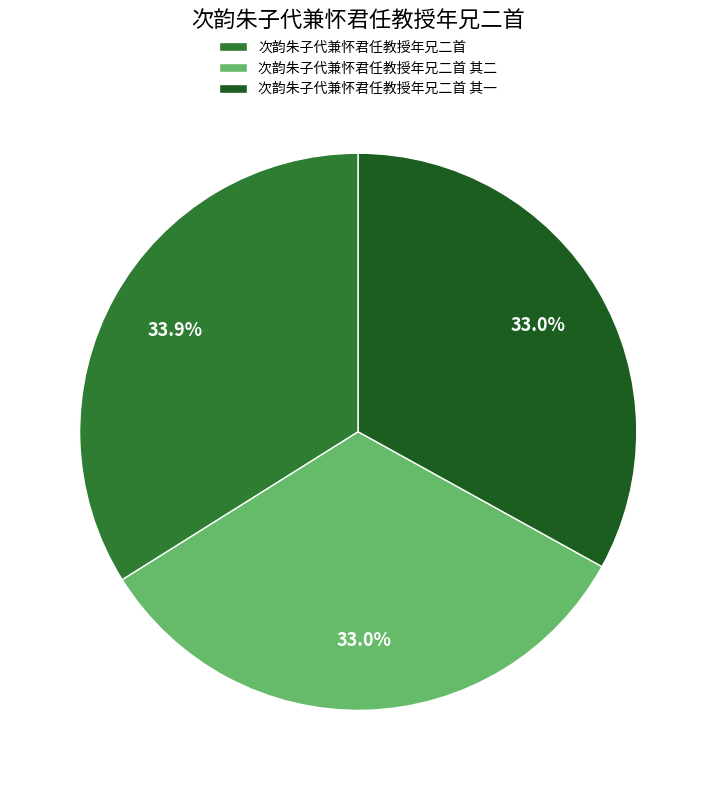

How much of the chart is everything except 次韵朱子代兼怀君任教授年兄二首?

66.1%